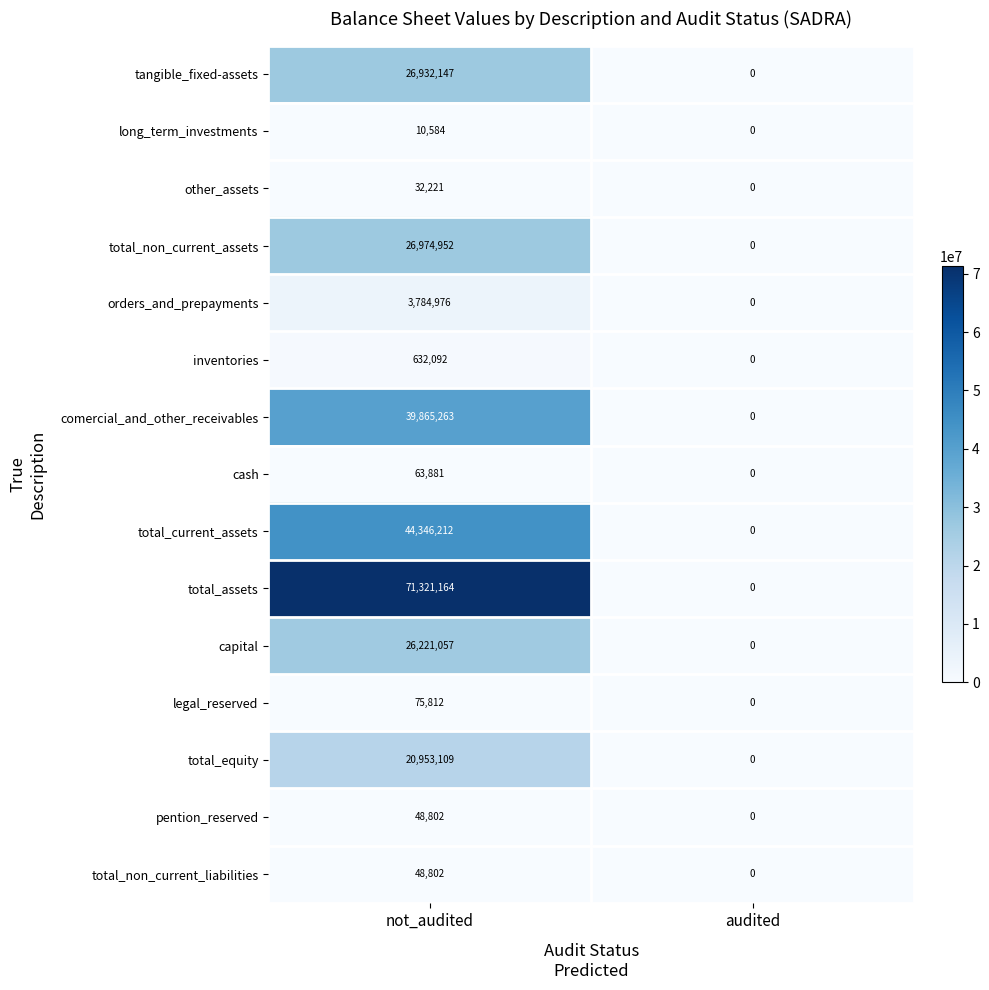

How many series are shown in this chart?

15